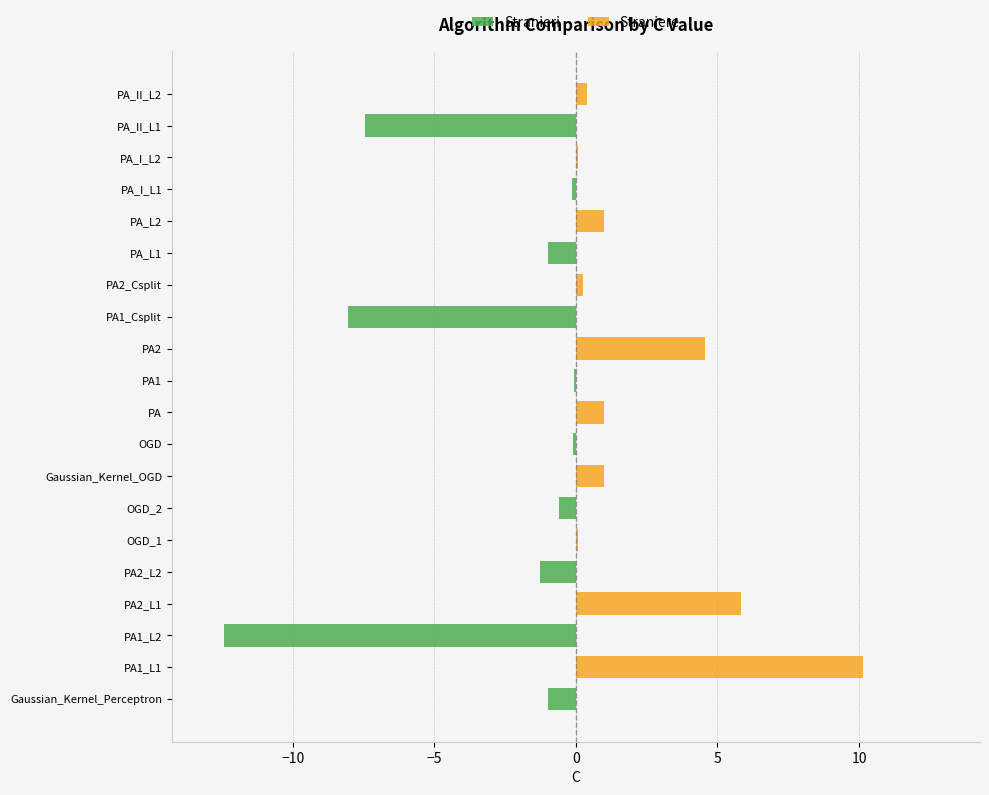

Which has a higher value, PA_L1 or PA_II_L2?

PA_II_L2